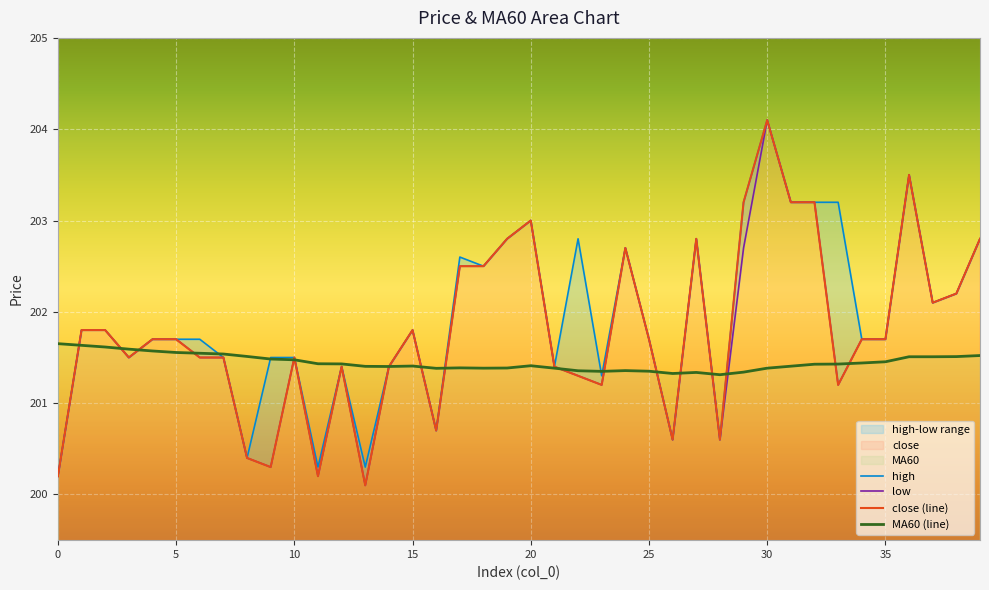

Is it true that low equals 201.2 at 33?

True